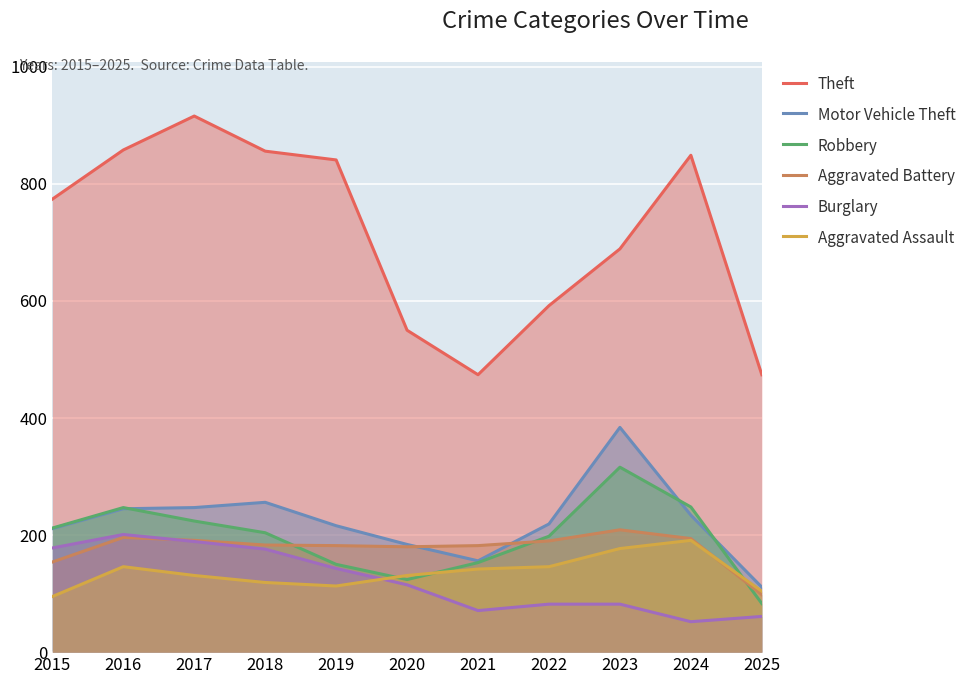

How many data points in Robbery are above 204?

5